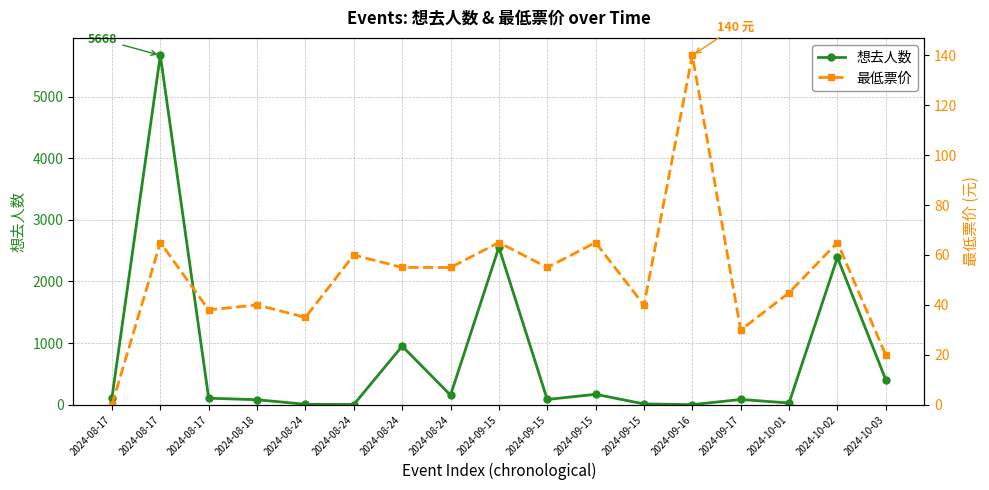

Is this an area chart (filled region under the line)?

No